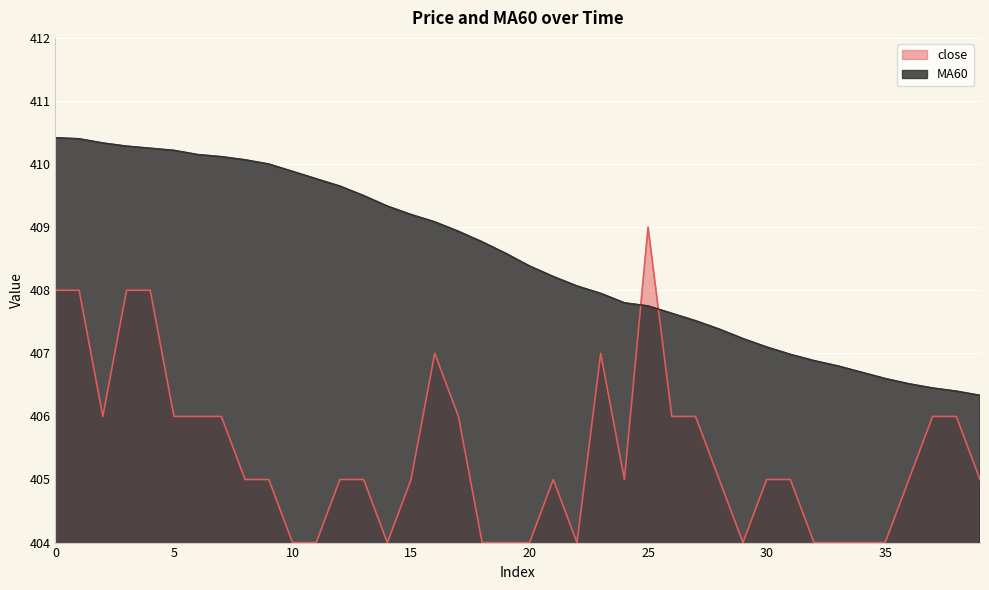

The MA60 series shows 407.9 at 23. True or false?

True